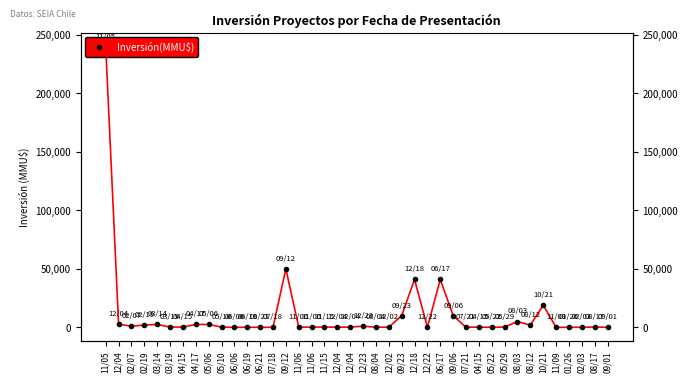

Reading left to right, transcribe all the data shown in this chart.

11/05=240000	12/04=2800	02/07=1000	02/19=2000	03/14=2475	03/19=250	04/15=250	04/17=2475	05/06=2500	05/10=250	06/06=0	06/19=119	06/21=0	07/18=90	09/12=50000	11/06=150	11/06=250	11/15=253	12/04=150	12/04=250	12/23=1000	08/04=140	12/02=150	09/23=10000	12/18=41000	12/22=40	06/17=41000	09/06=10000	07/21=70	04/15=200	05/22=45	05/29=260	08/03=5000	08/12=1900	10/21=19000	11/09=45	01/26=65	02/03=65	08/17=280	09/01=65